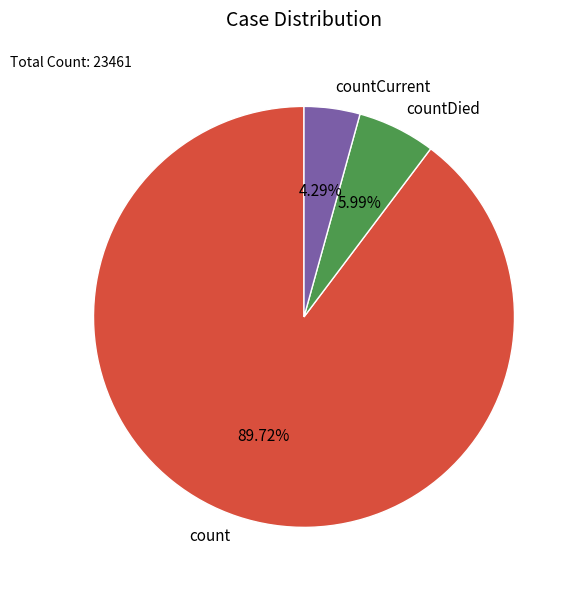

True or false: count accounts for 90% of the total.

True